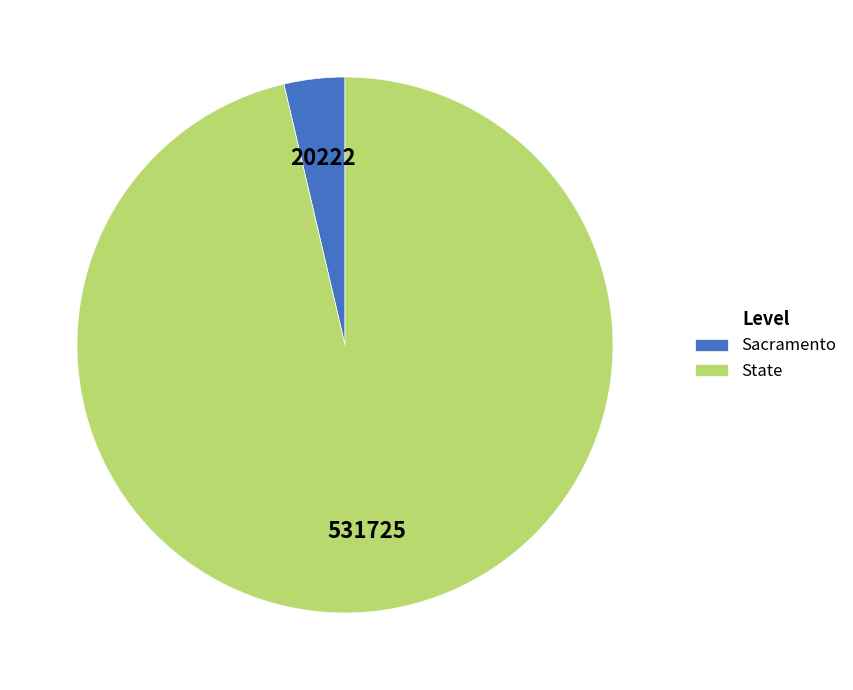

How many slices are in this pie chart?

2